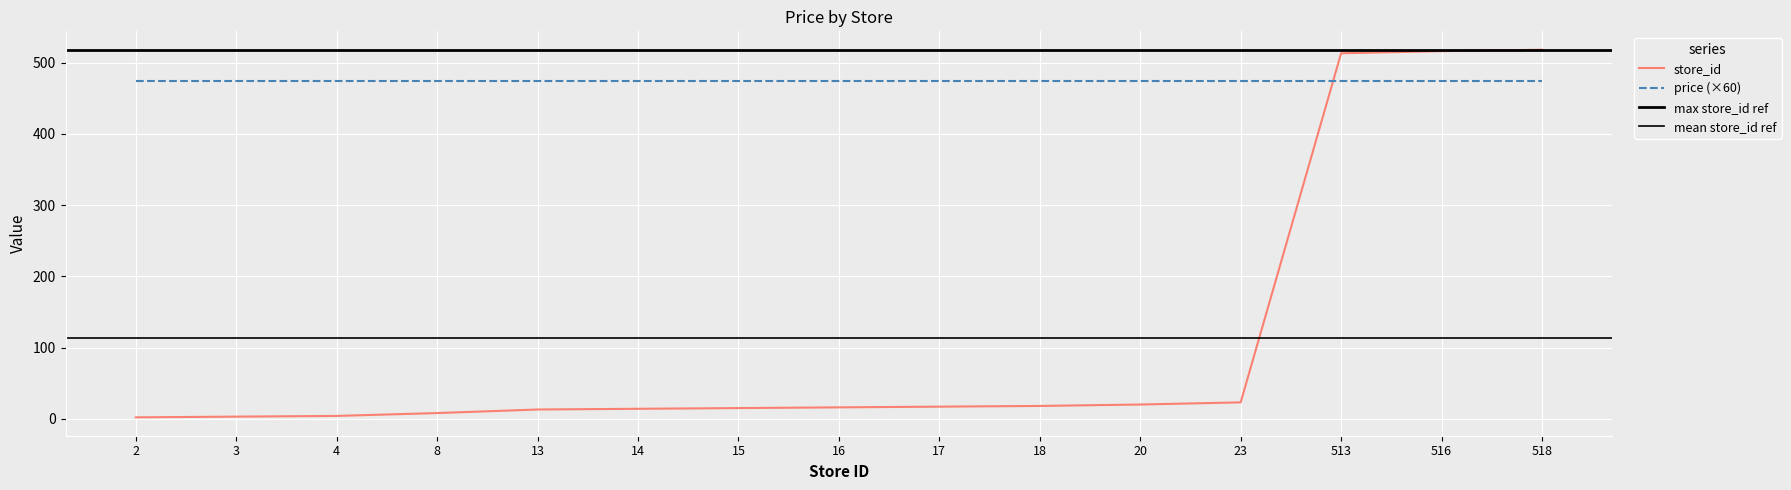

Is it true that the value at 516 is 279?

False